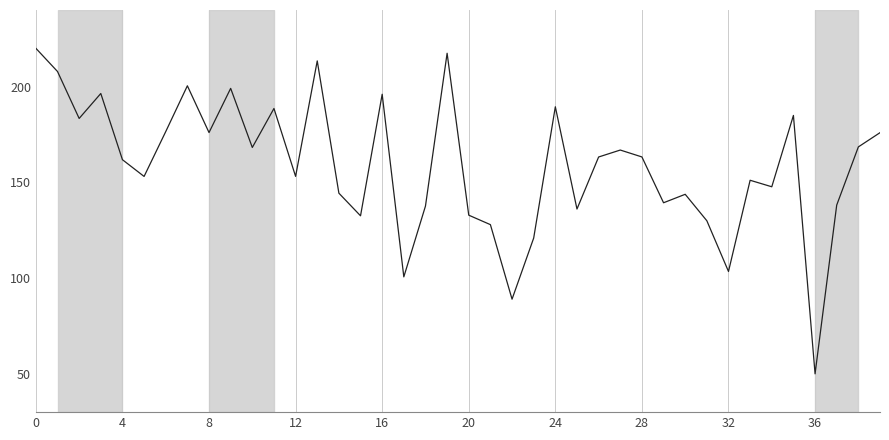

How many categories are shown in the chart?

40